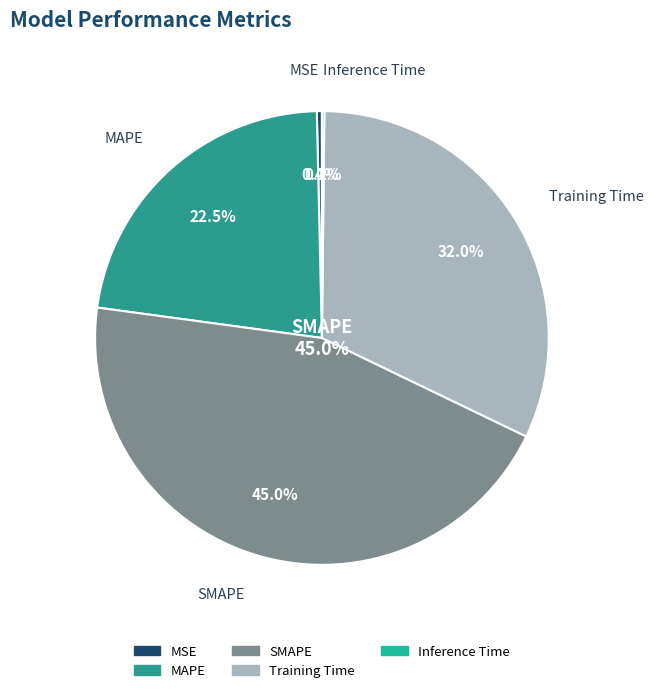

The MAPE slice represents 29% of the pie. True or false?

False